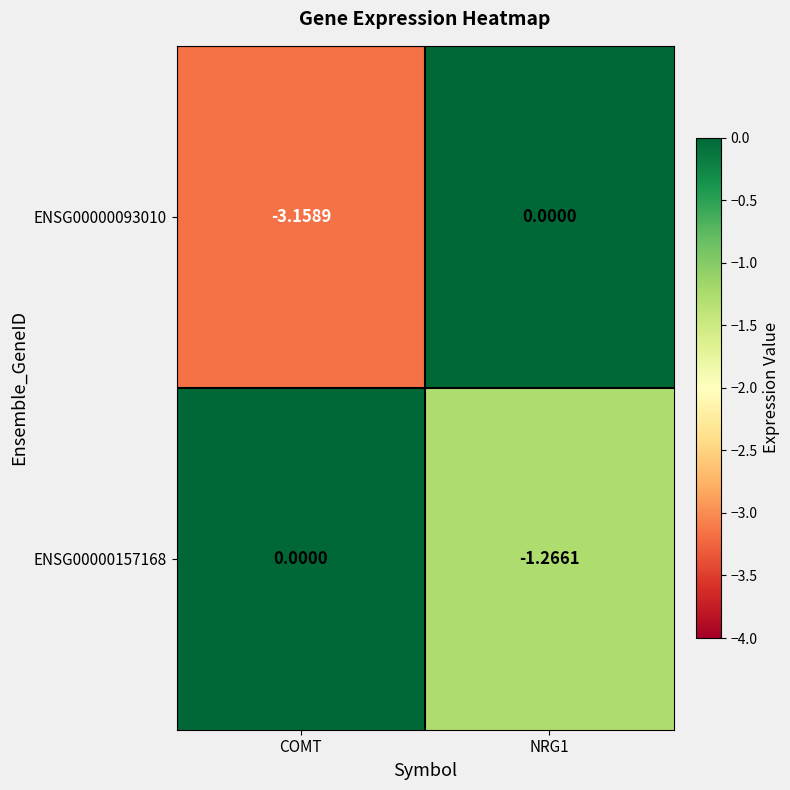

Which category has the lowest value in the ENSG00000093010 series?

COMT